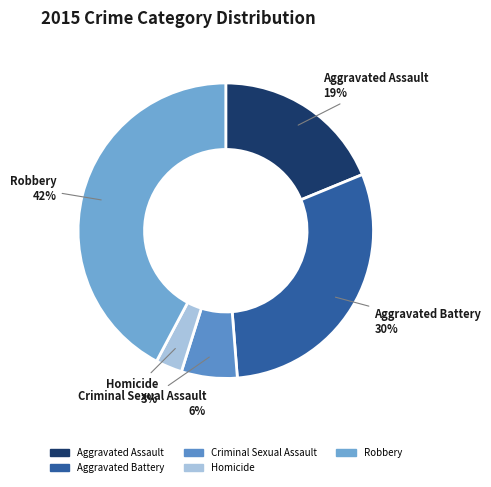

To the nearest percent, what is the difference between the largest and smallest slice percentages?

39%